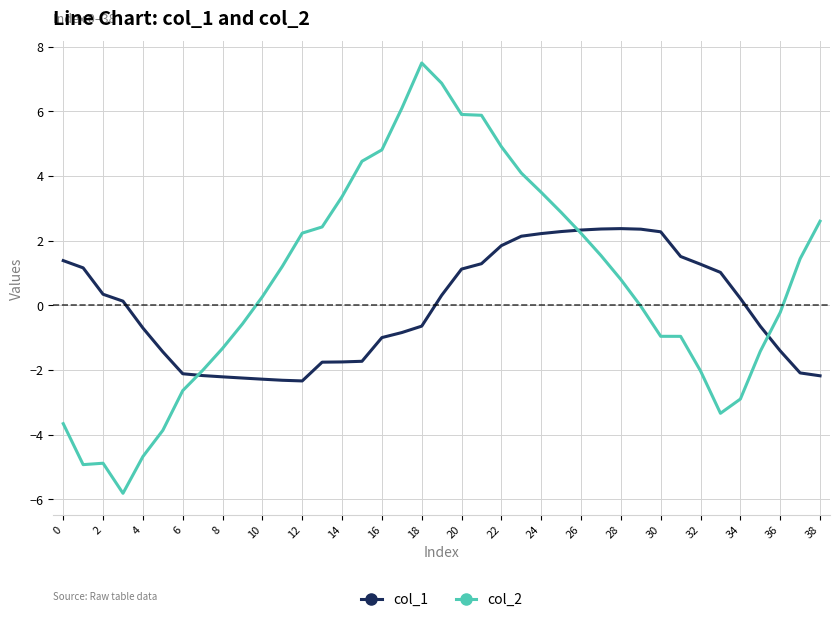

List the series in order of their peak value, lowest first.

col_1, col_2